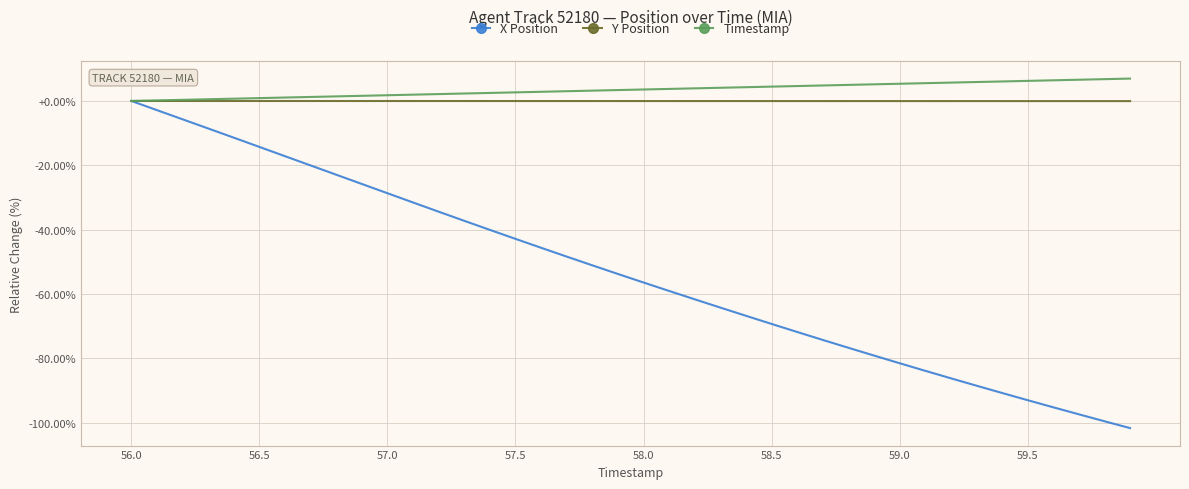

What is the minimum value shown in the chart?

-101.7